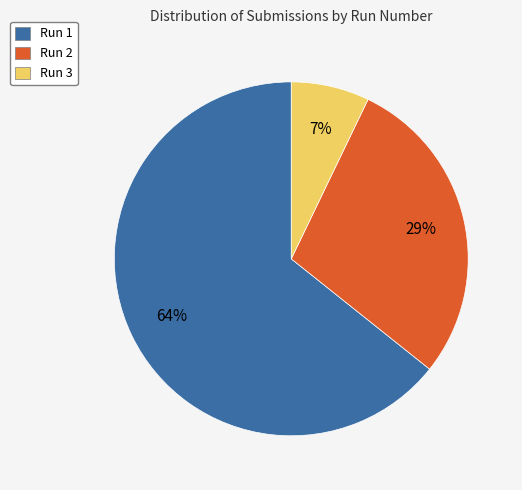

Count the number of slices in the pie.

3